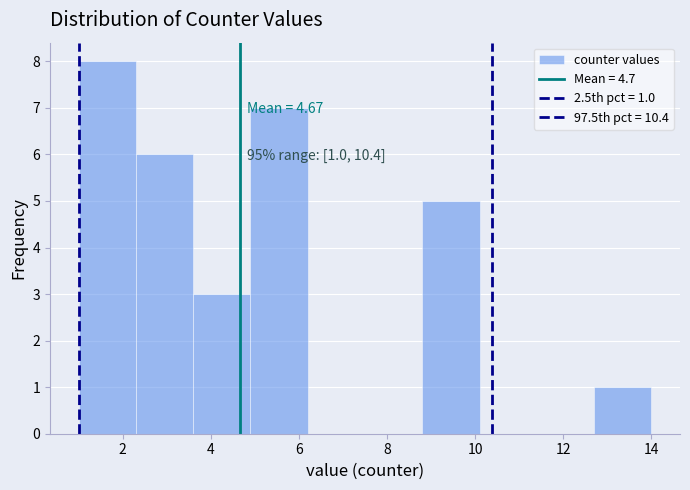

Which range on the x-axis has the tallest bar?

1.0 to 2.3